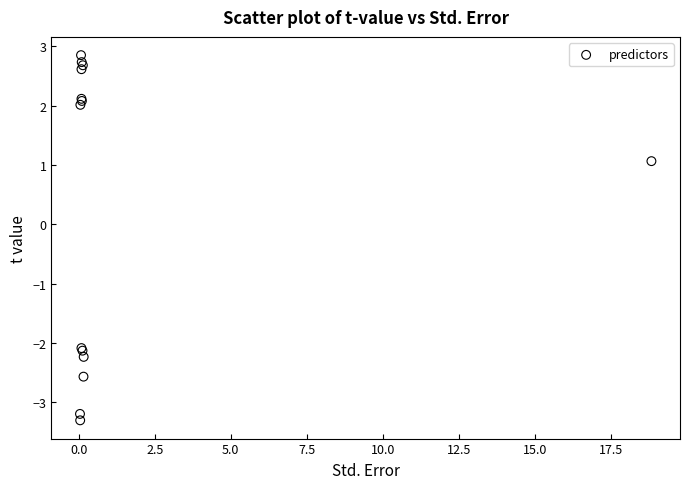

What Y value in the scatter plot is closest to 0?

1.1